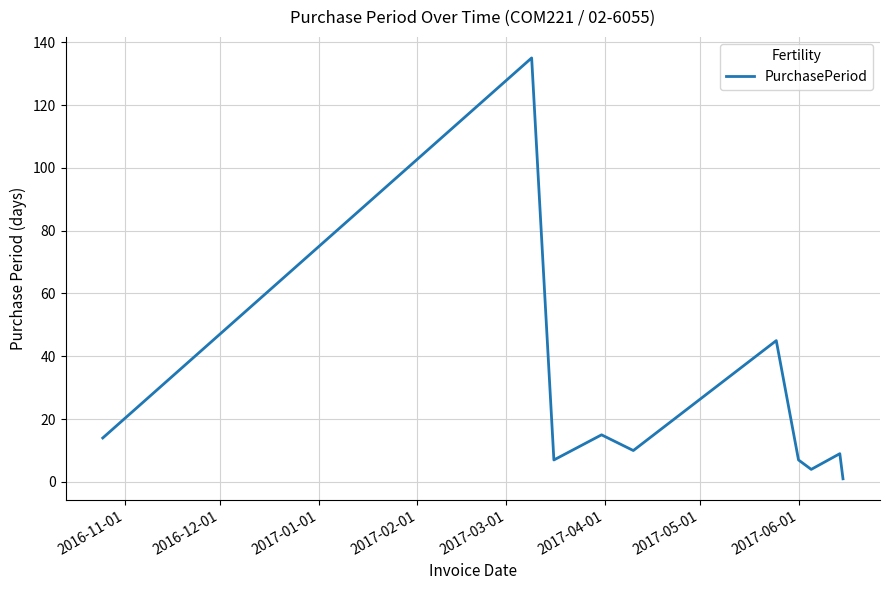

What is the difference between the maximum and minimum values?

134